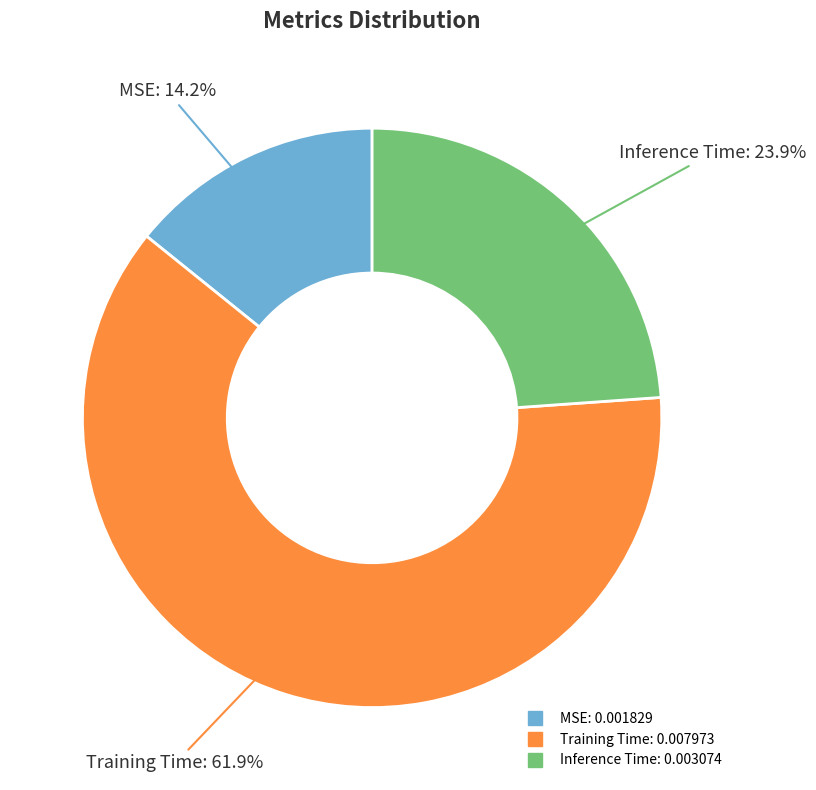

To the nearest percent, what is the combined percentage of Training Time and MSE?

76%